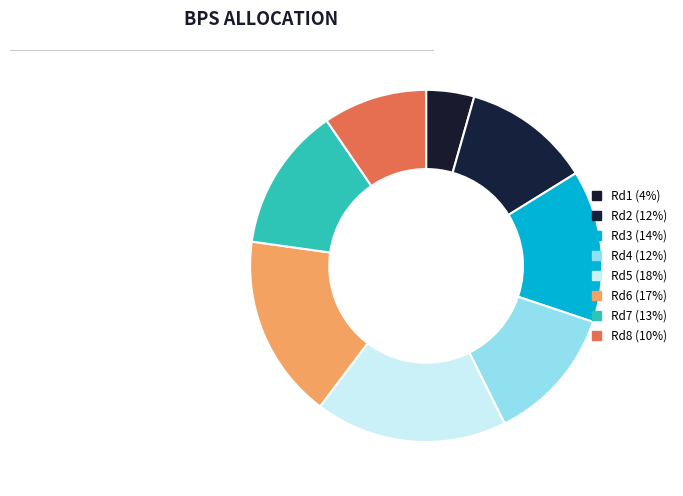

How many slices are in this pie chart?

8